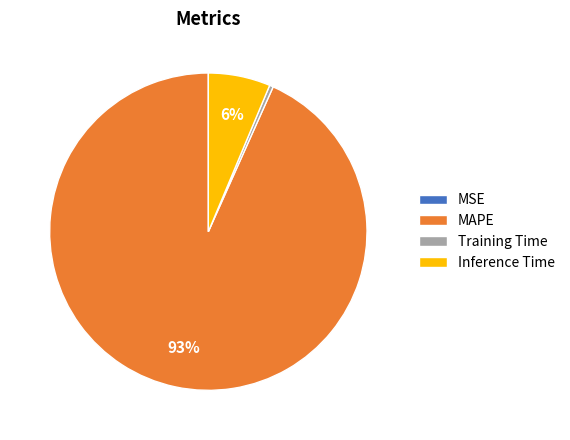

Which slice is the largest?

MAPE